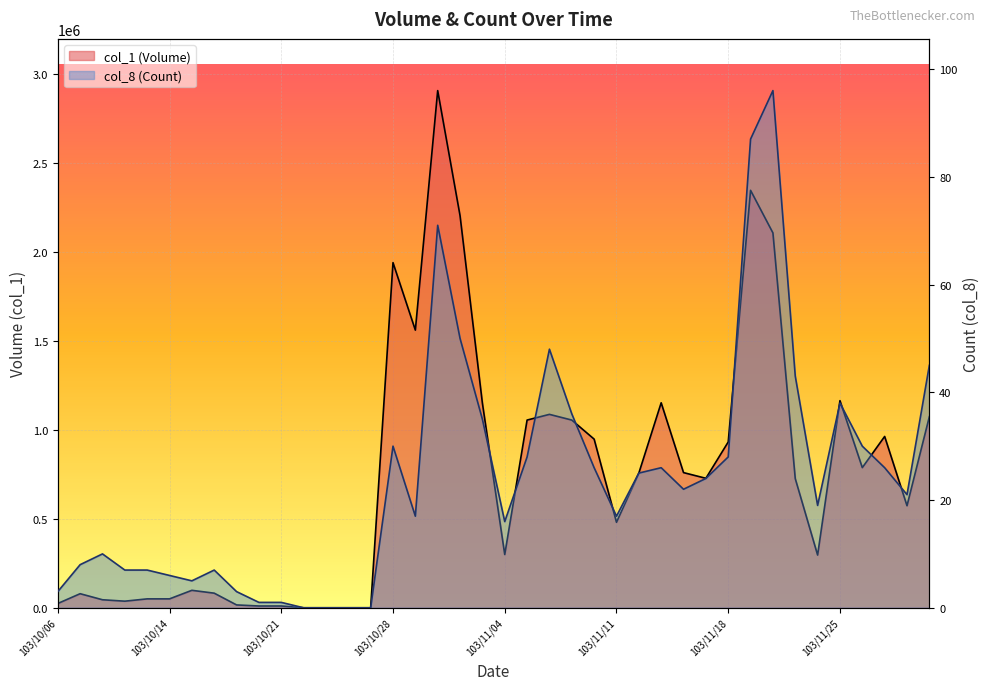

Which series has the largest total across all categories?

col_1 (Volume)